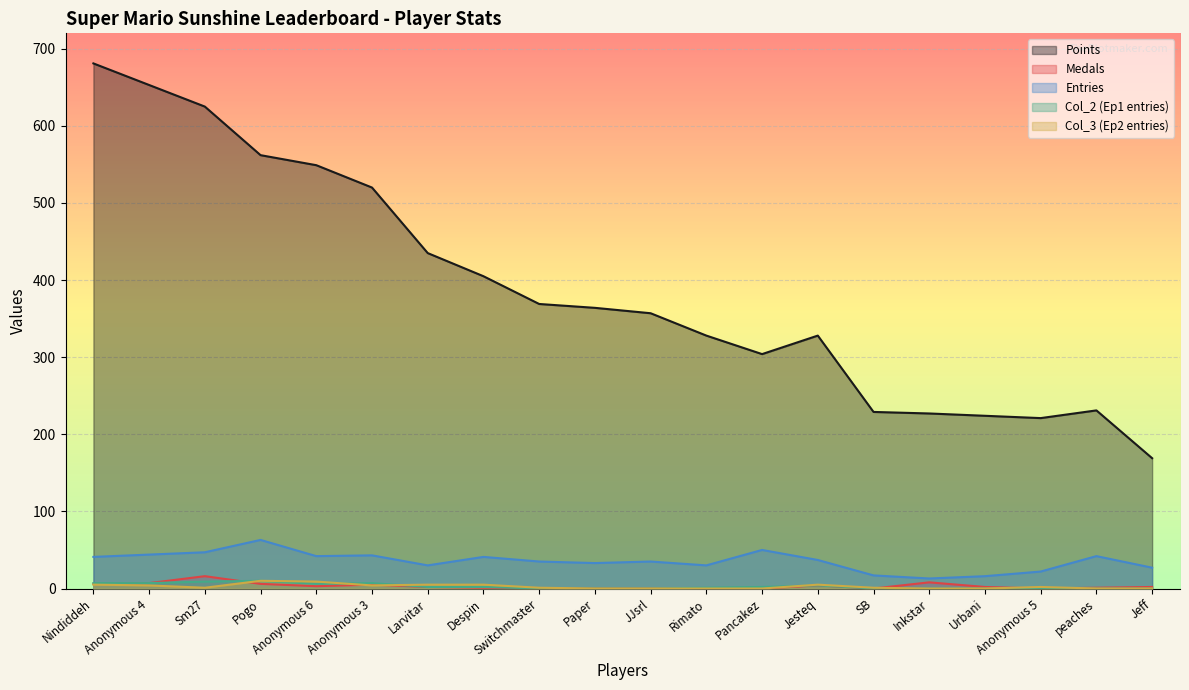

At Pogo, list the series in order from smallest to largest.

Medals, Col_2 (Ep1 entries), Col_3 (Ep2 entries), Entries, Points